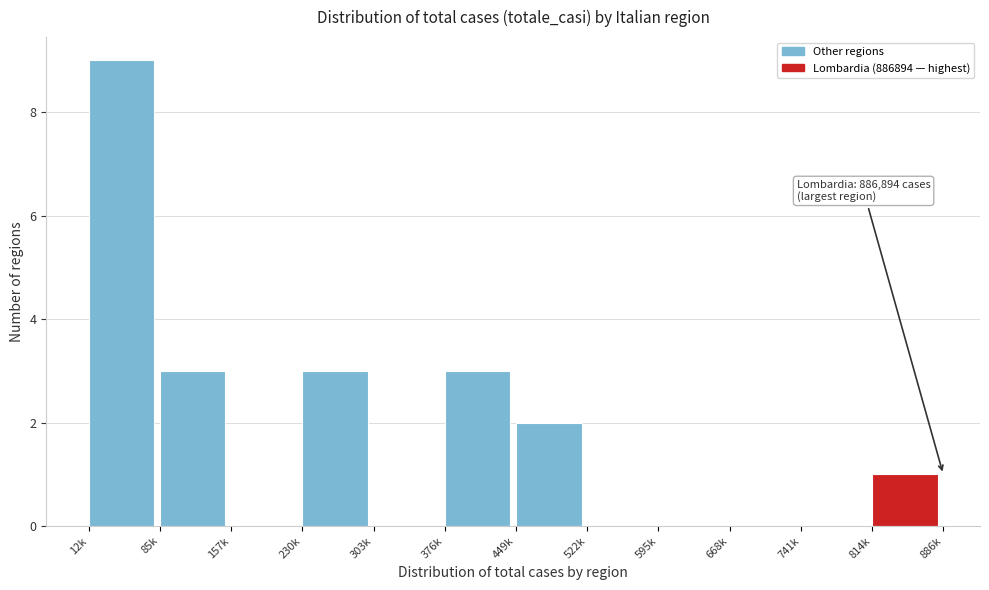

Reading left to right, transcribe all the data shown in this chart.

12k=9	85k=3	157k=0	230k=3	303k=0	376k=3	449k=2	522k=0	595k=0	668k=0	741k=0	814k=1